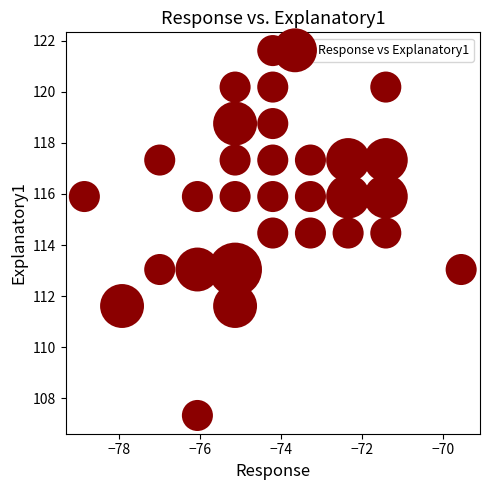

What is the range of X values (max minus min)?

9.3